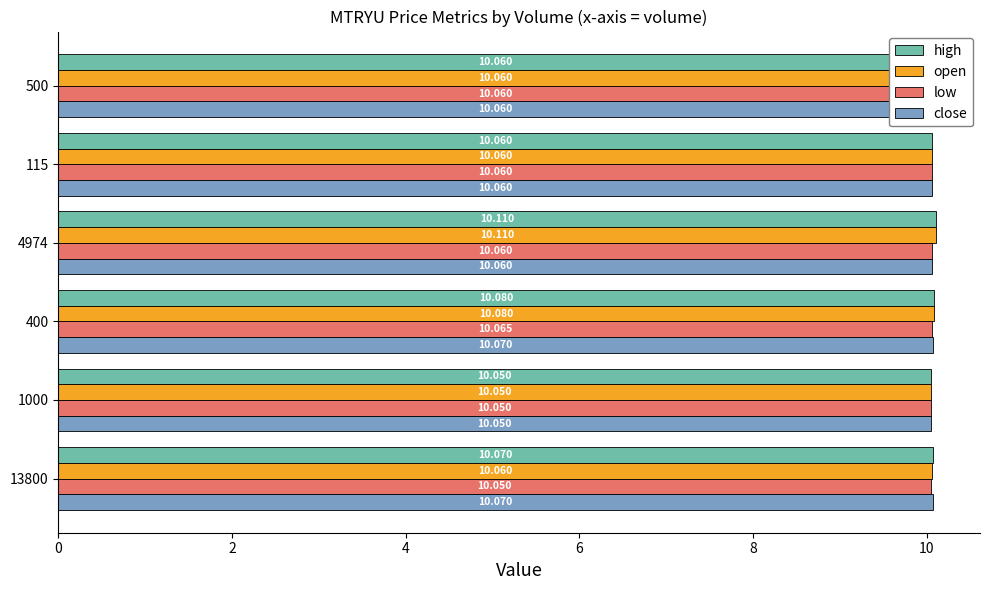

Which category has the lowest value in the open series?

1000